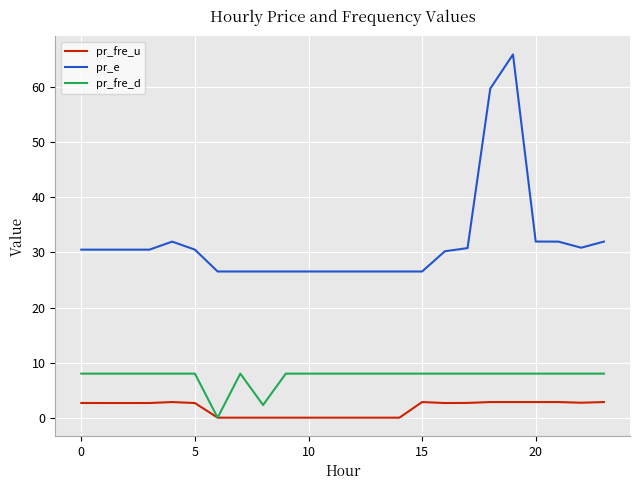

Which series has the largest total across all categories?

pr_e